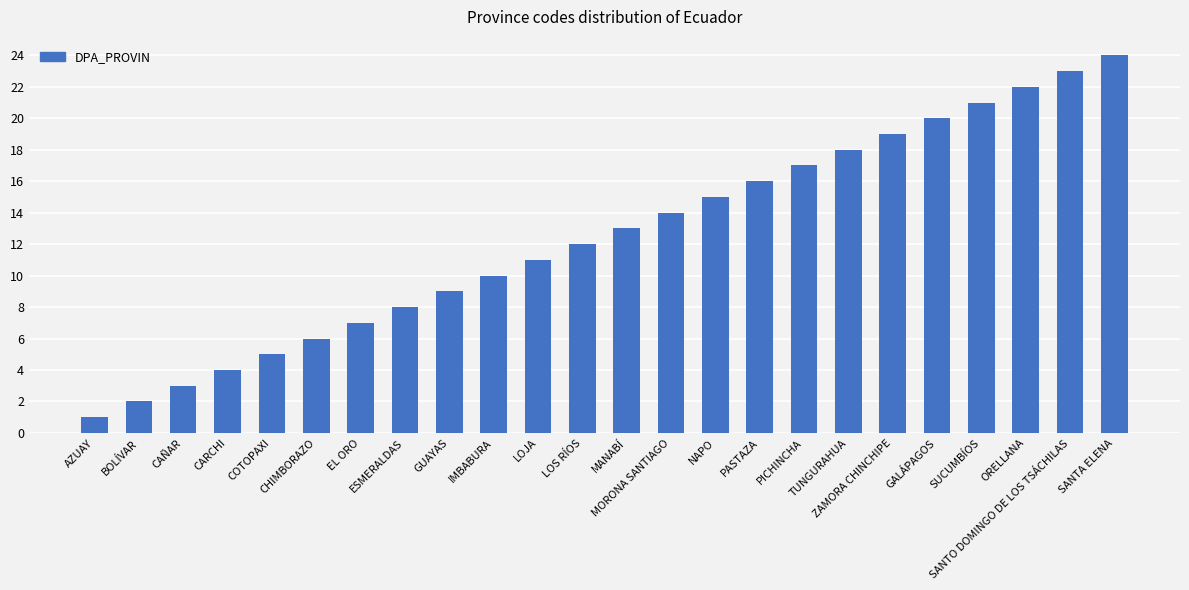

Approximately how many times larger is the value at MANABÍ compared to NAPO?

0.9